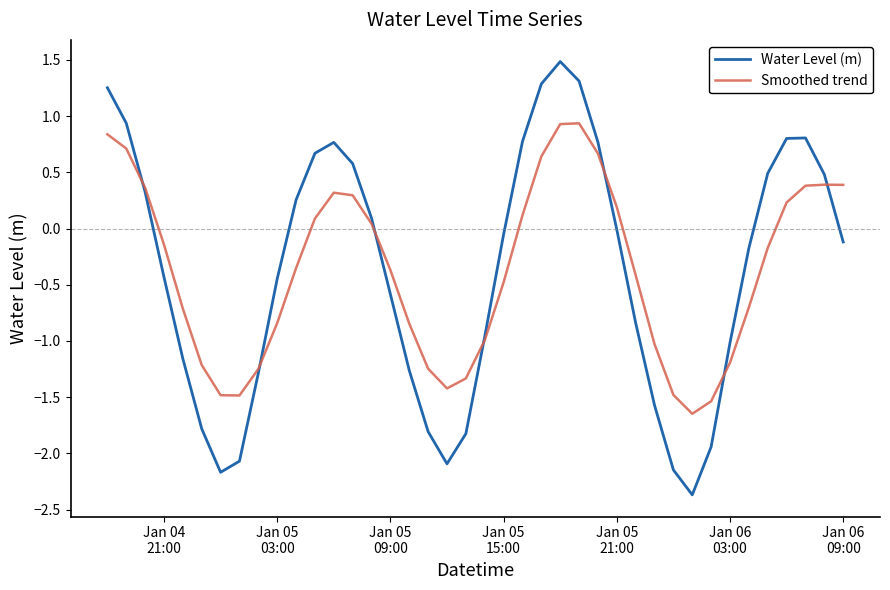

What is the highest value of the Water Level (m) series?

1.5